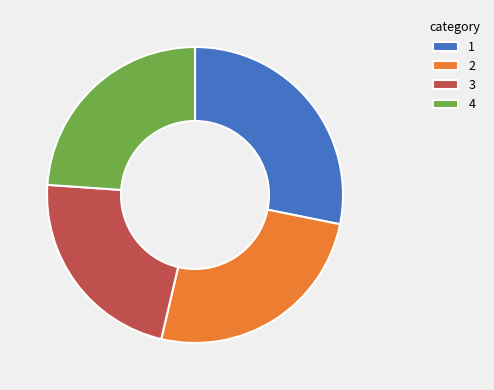

True or false: 4 accounts for 24% of the total.

True